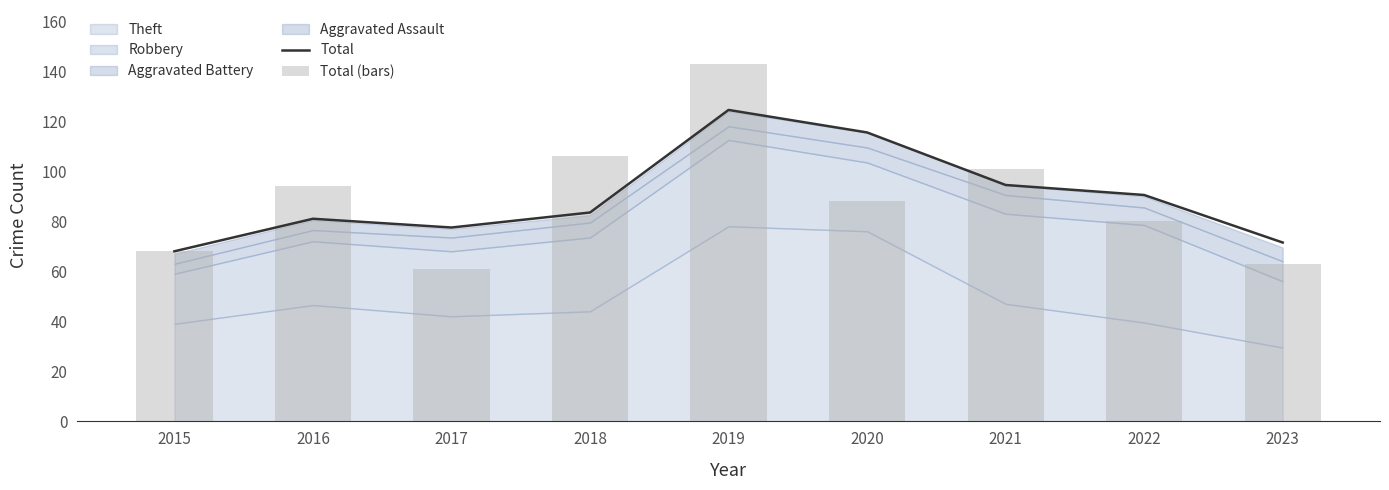

At how many categories does at least one series exceed 114?

2